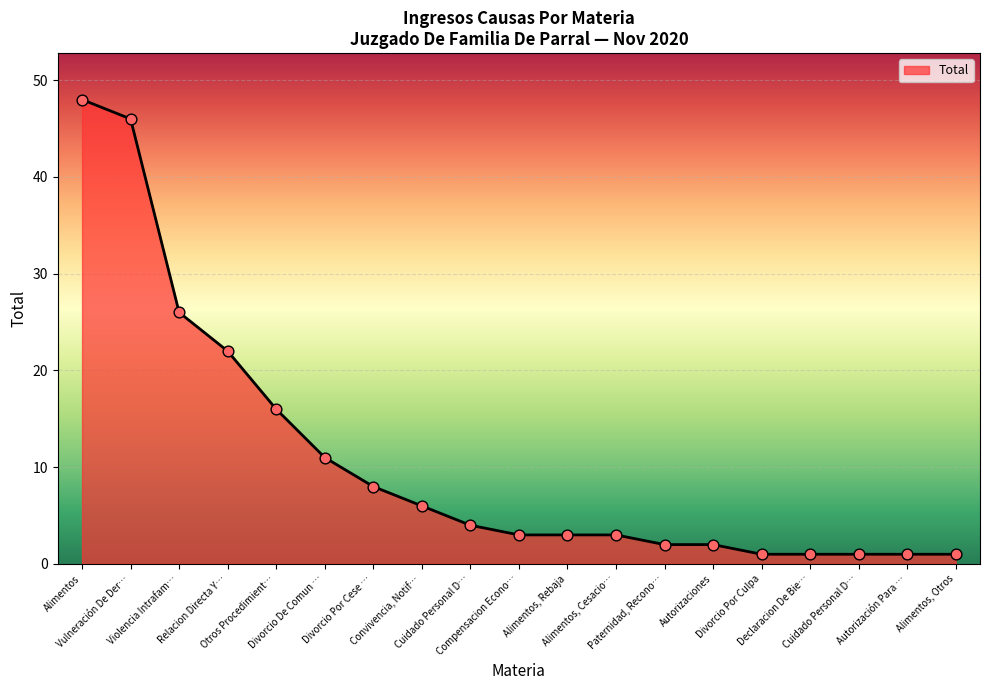

What is the change in value from Autorizaciones to Divorcio Por Culpa?

-1